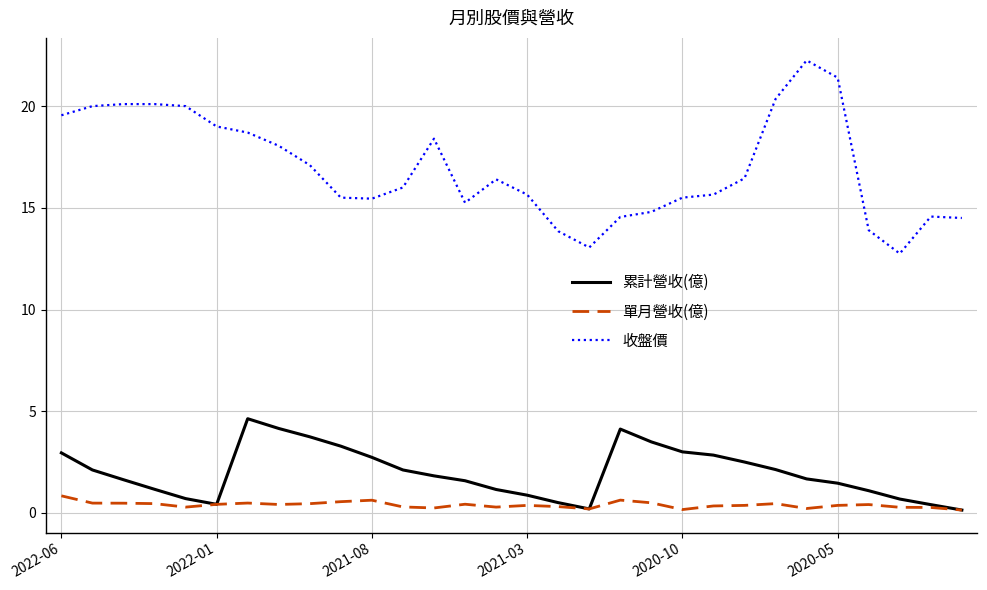

True or false: 收盤價 and 累計營收(億) intersect in this chart.

False